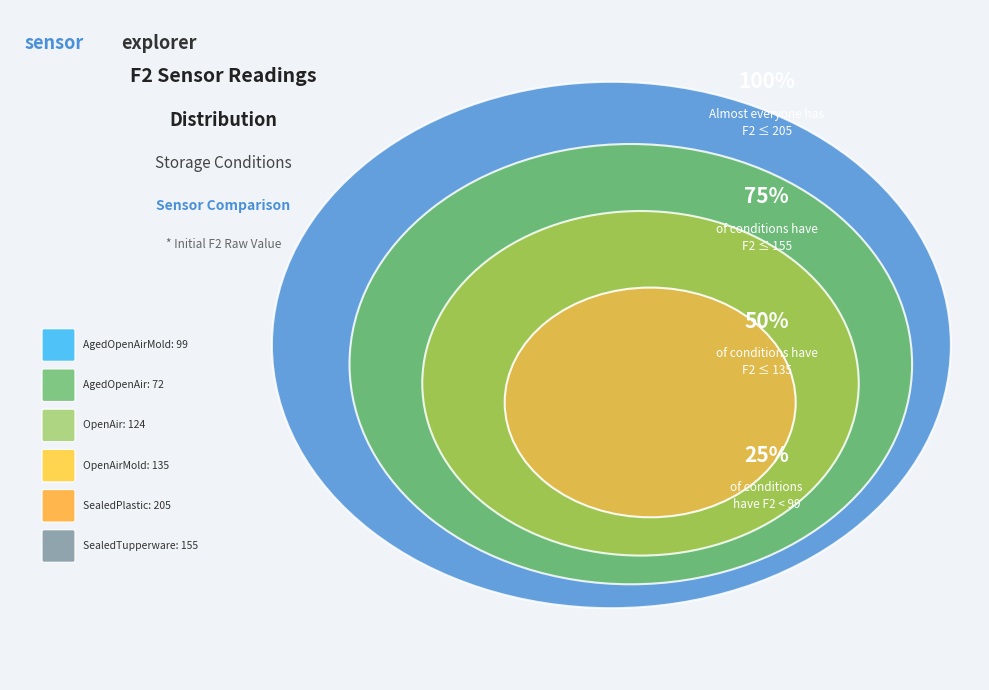

How many segments does this pie chart have?

6